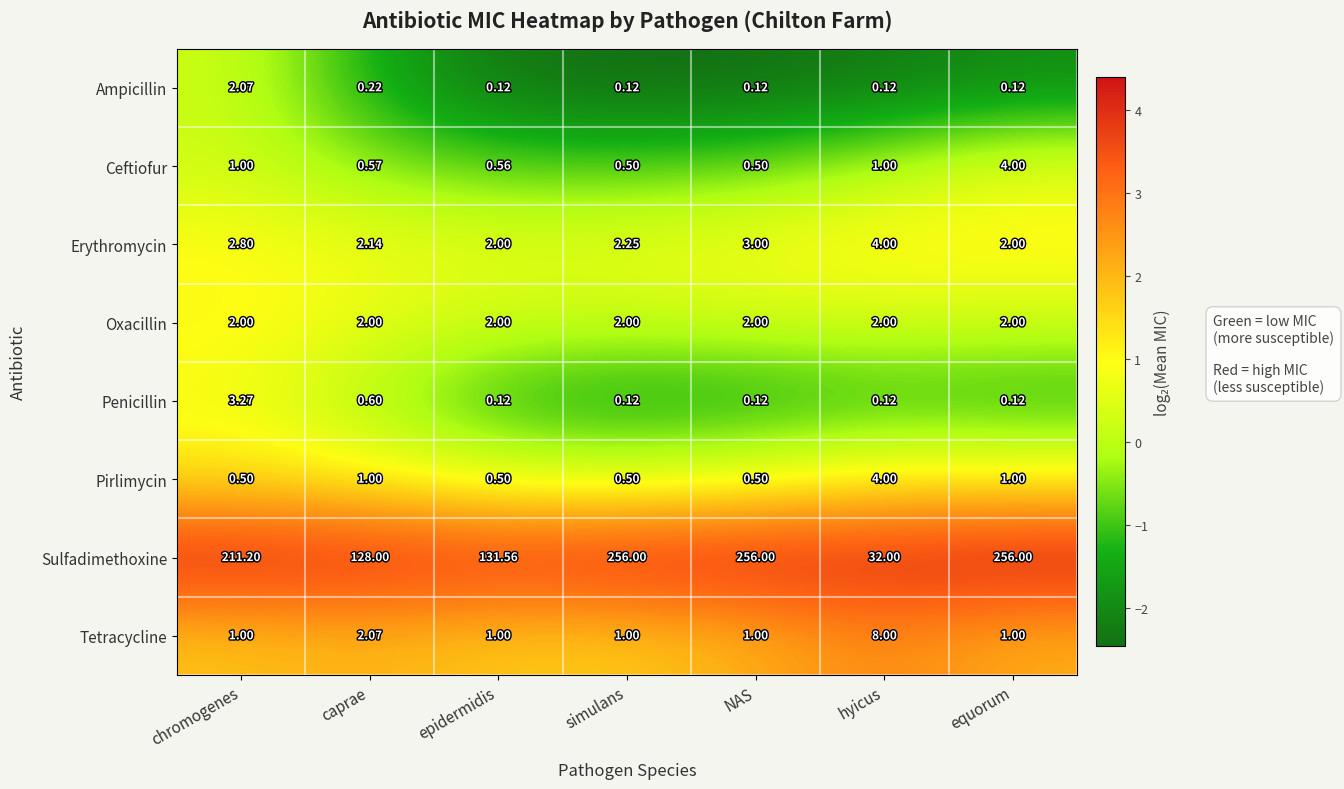

Which series changed the most between chromogenes and hyicus?

Sulfadimethoxine